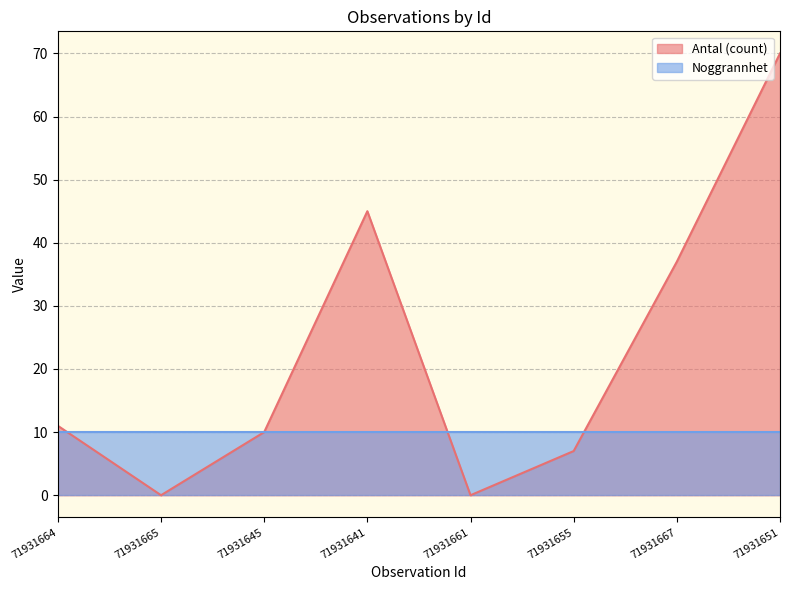

What is the maximum value shown in the chart?

70